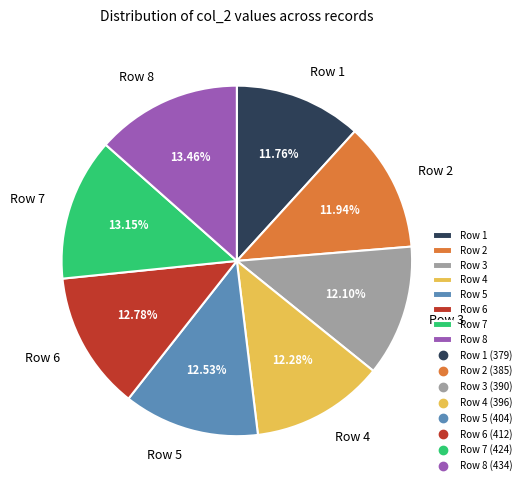

Does Row 3 account for over 50% of the chart?

No